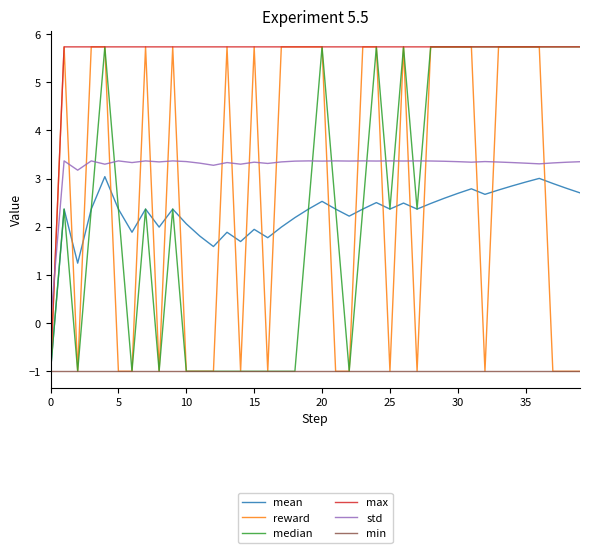

What is the greatest value displayed?

5.7